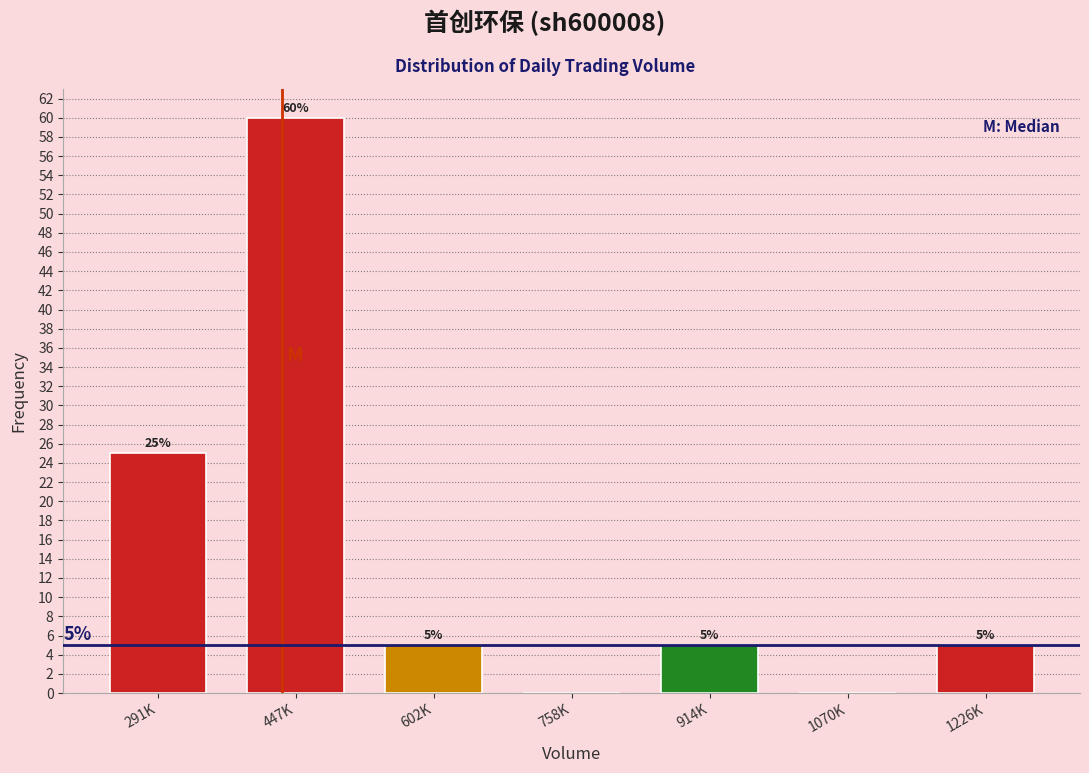

Reading right to left, transcribe all the data shown in this chart.

1226K=5	1070K=0	914K=5	758K=0	602K=5	447K=60	291K=25